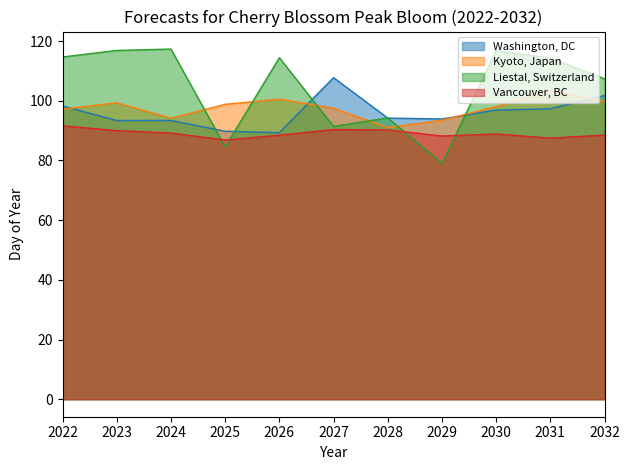

Does the chart have visible grid lines?

No